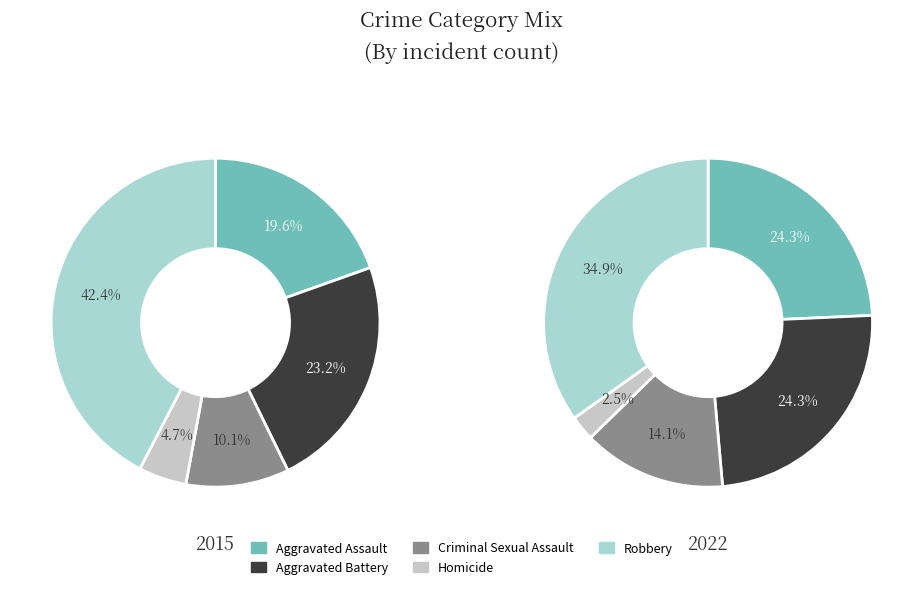

What is the largest slice in the pie chart?

Robbery